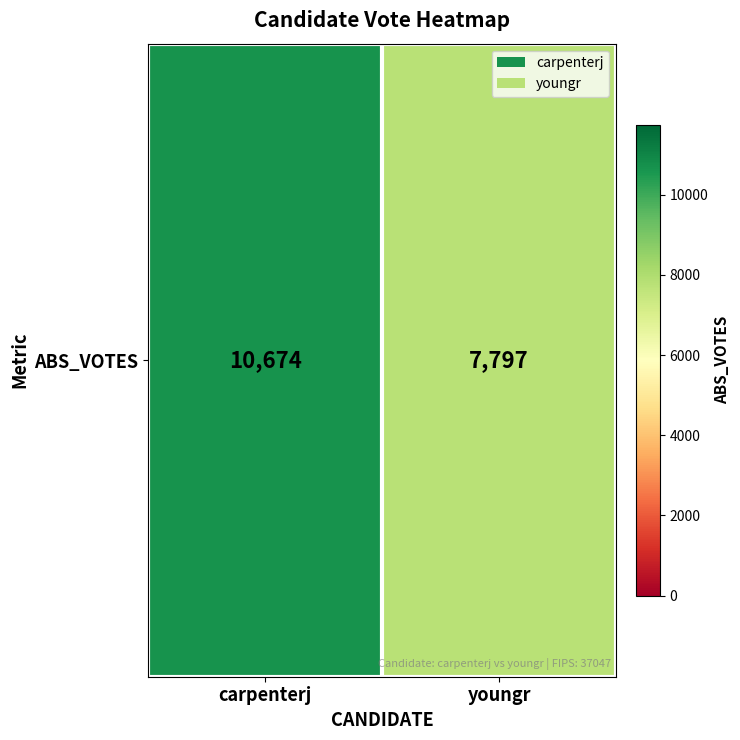

How many data points does each series have?

2